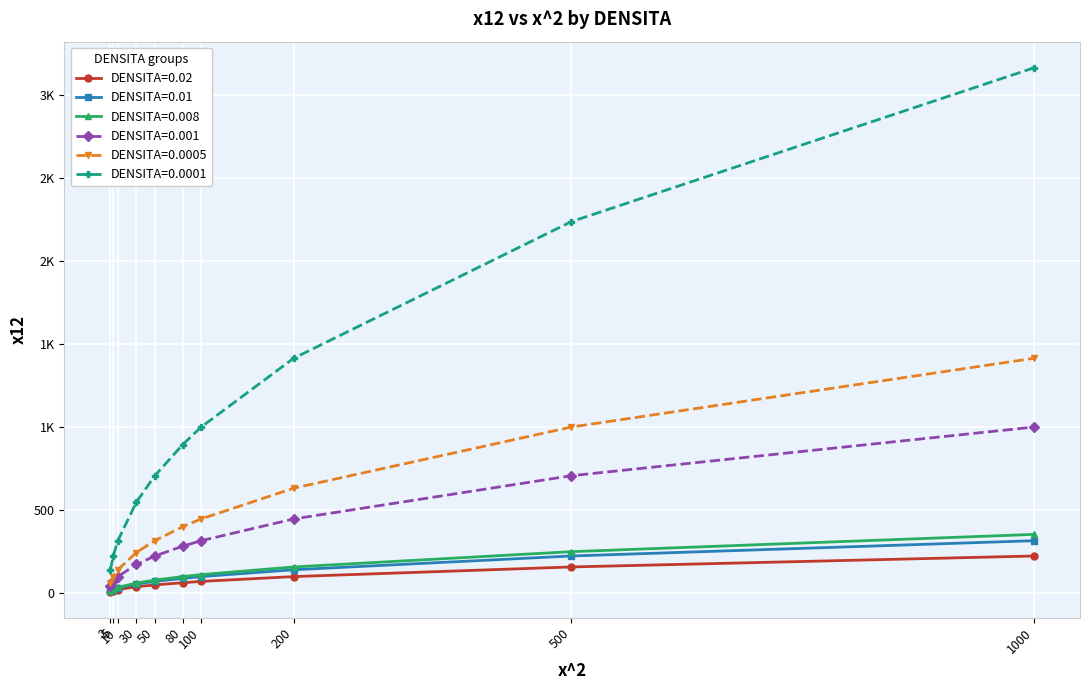

Reading right to left, what are all the values shown in this chart?

DENSITA=0.02: 224	158	100	71	63	50	39	22	16	10
DENSITA=0.01: 316	224	141	100	89	71	55	32	22	14
DENSITA=0.008: 354	250	158	112	100	79	61	35	25	16
DENSITA=0.001: 1000	707	447	316	283	224	173	100	71	45
DENSITA=0.0005: 1414	1000	632	447	400	316	245	141	100	63
DENSITA=0.0001: 3162	2236	1414	1000	894	707	548	316	224	141